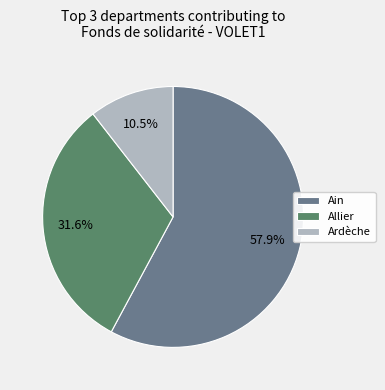

Rank the categories by value from highest to lowest.

Ain, Allier, Ardèche